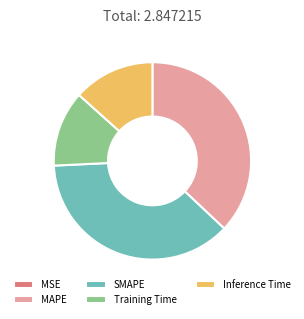

Is the sum of Inference Time and Training Time greater than half?

No